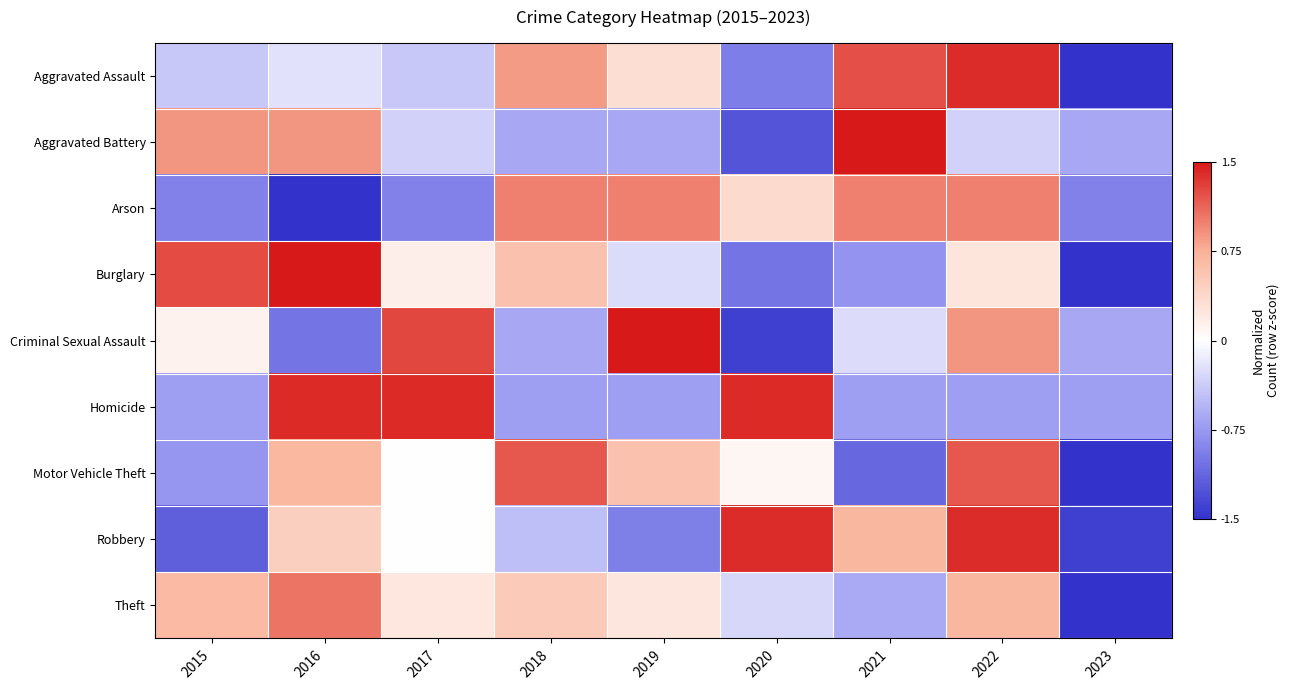

Rank the series by their maximum value, from highest to lowest.

Aggravated Battery, Burglary, Criminal Sexual Assault, Homicide, Aggravated Assault, Robbery, Motor Vehicle Theft, Theft, Arson